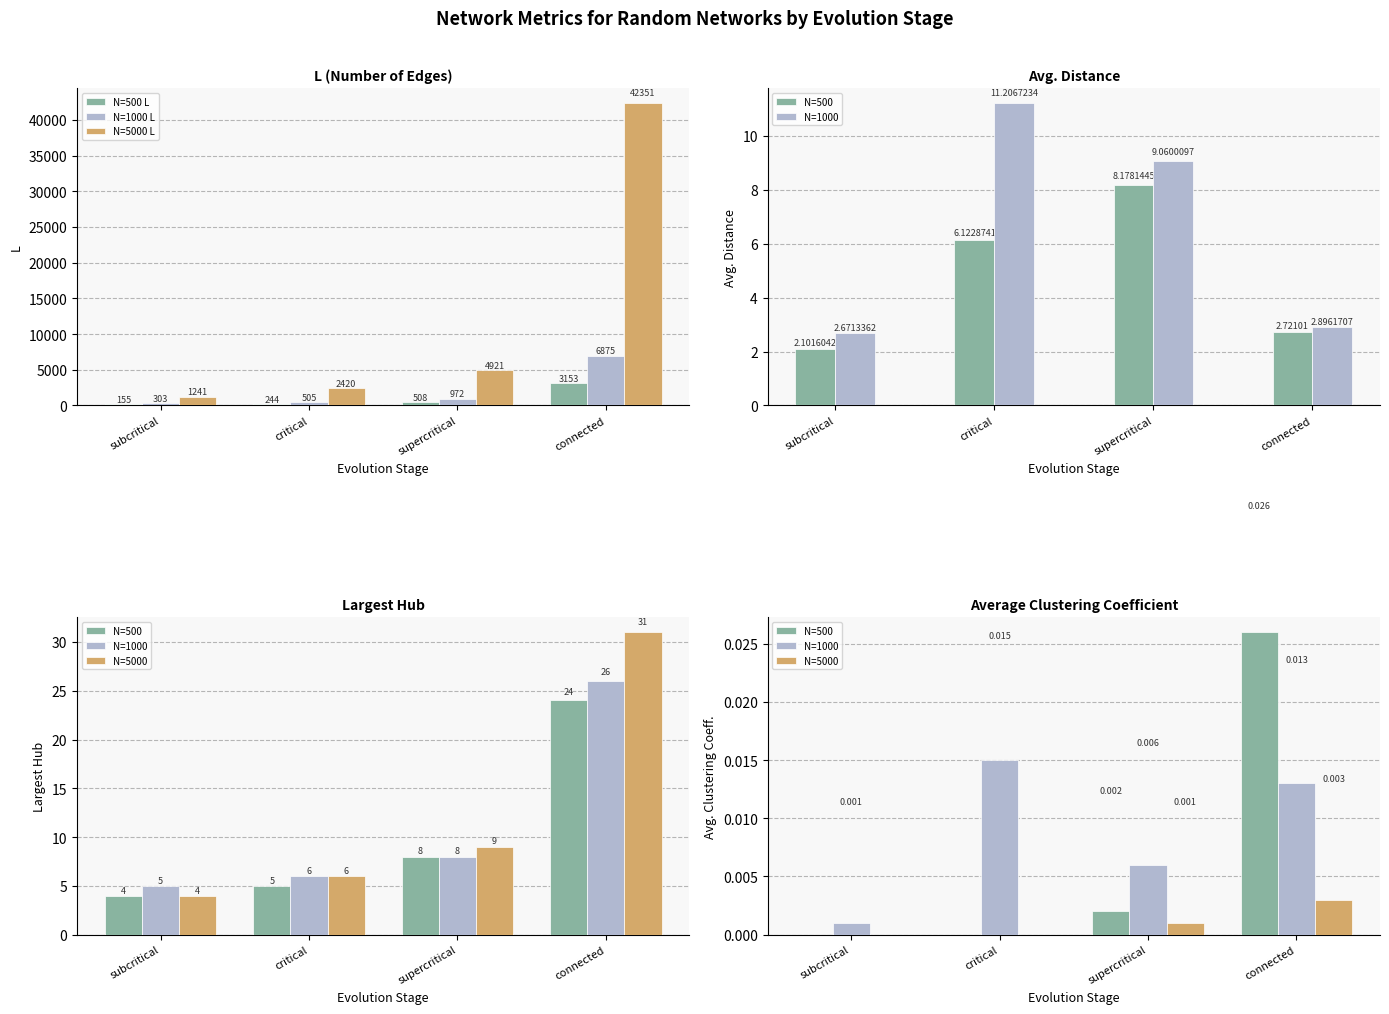

True or false: N=5000 L has a value of 4921 at supercritical.

True